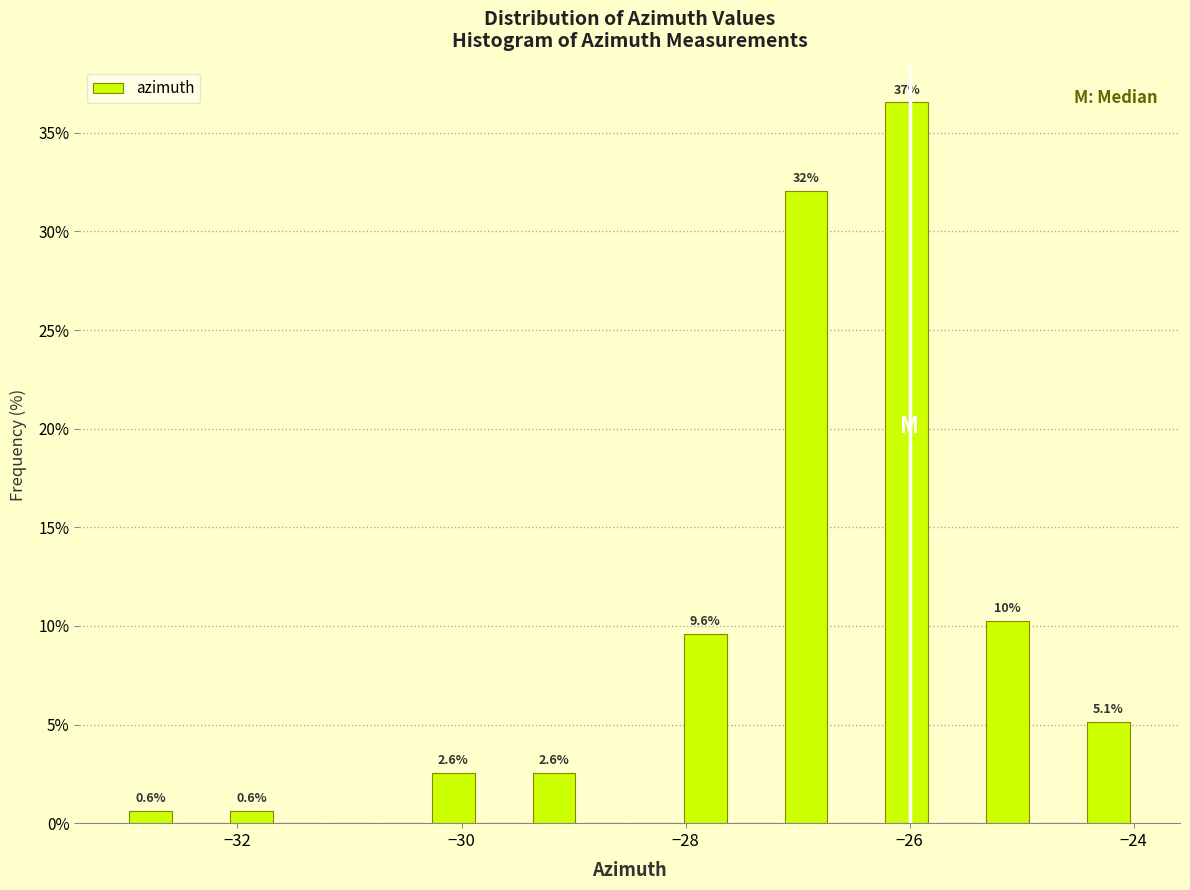

Read against the x-axis, roughly where is the centre of the tallest bar?

-26.0